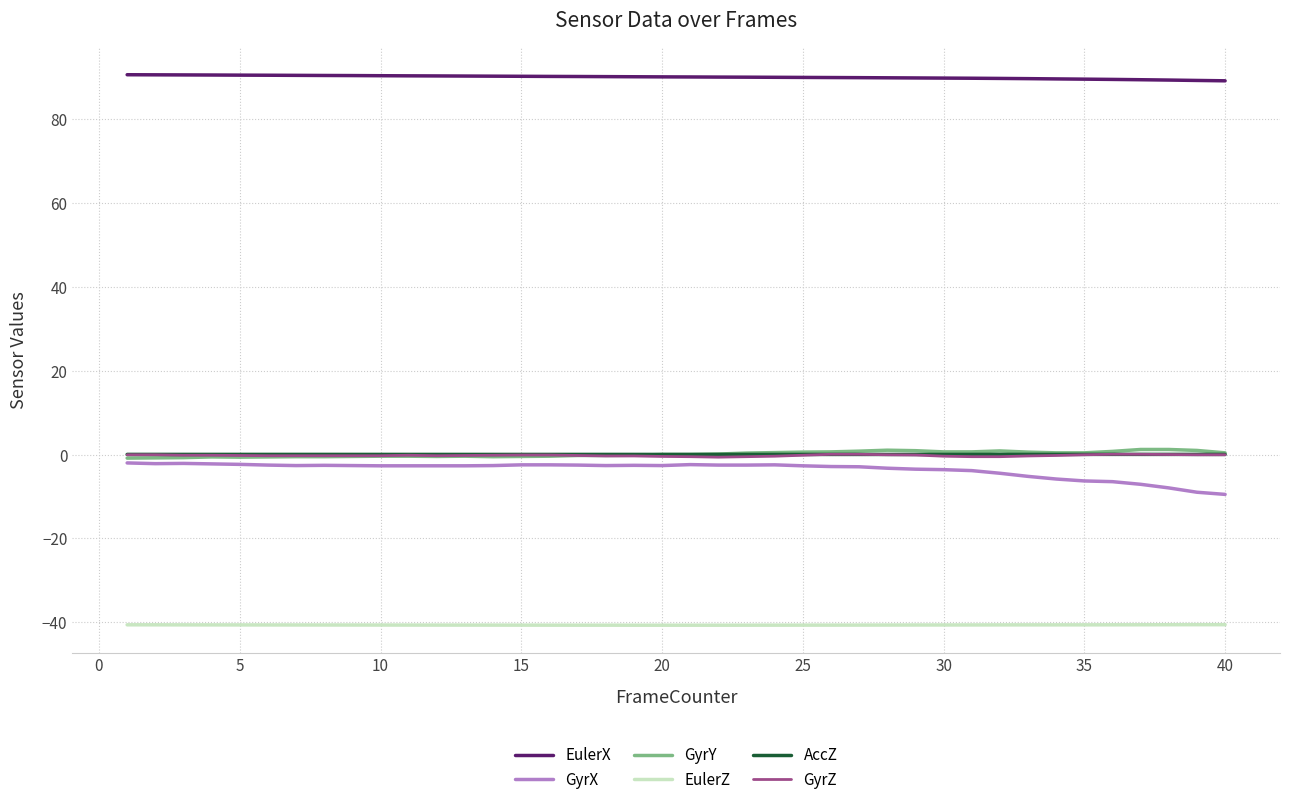

True or false: EulerZ and AccZ cross at least once.

False